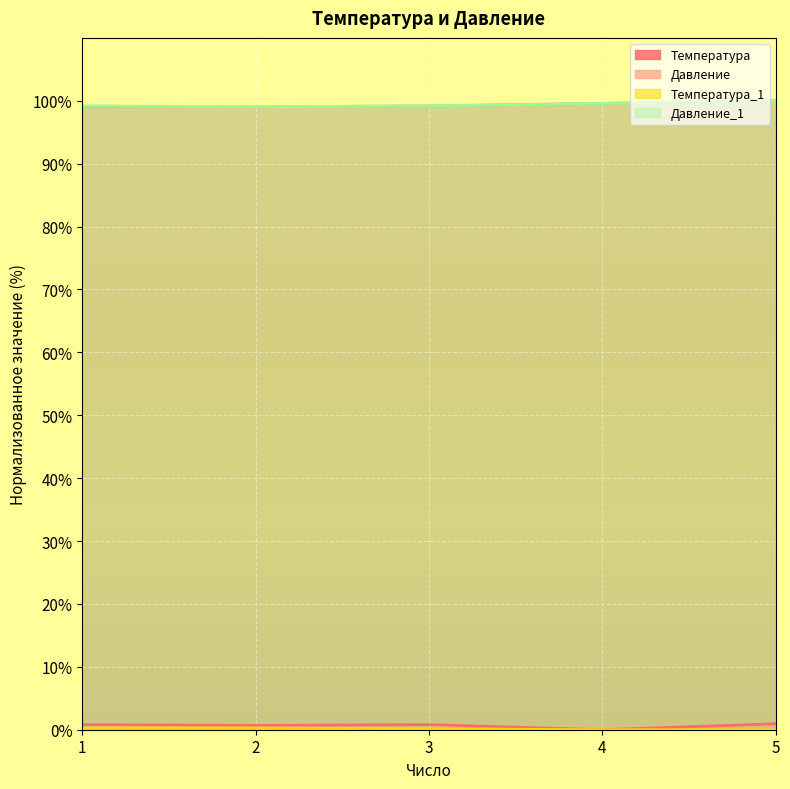

At which label does Температура reach its minimum?

4